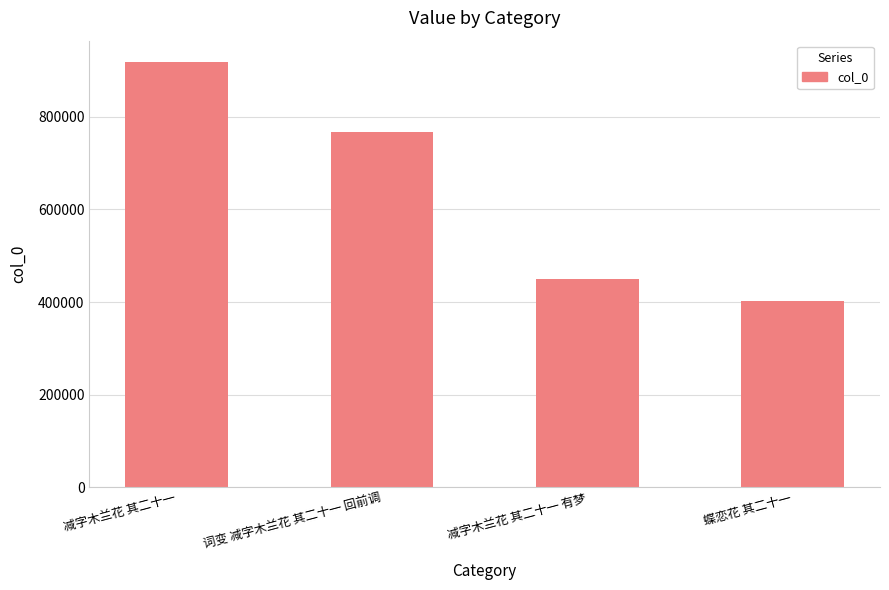

True or false: the data shows 1479820 at 减字木兰花 其二十一.

False